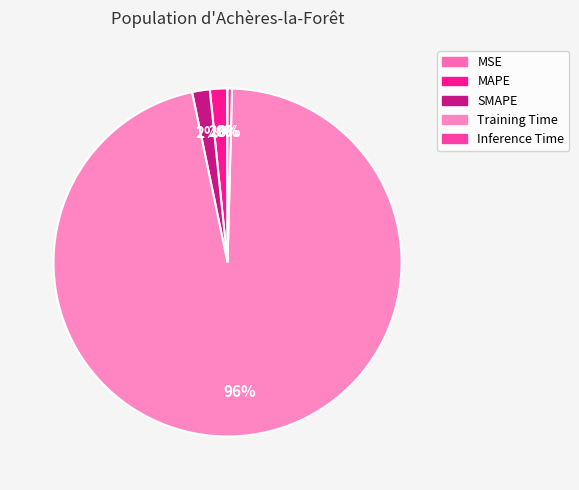

To the nearest percent, what is the combined percentage of Training Time and MAPE?

98%